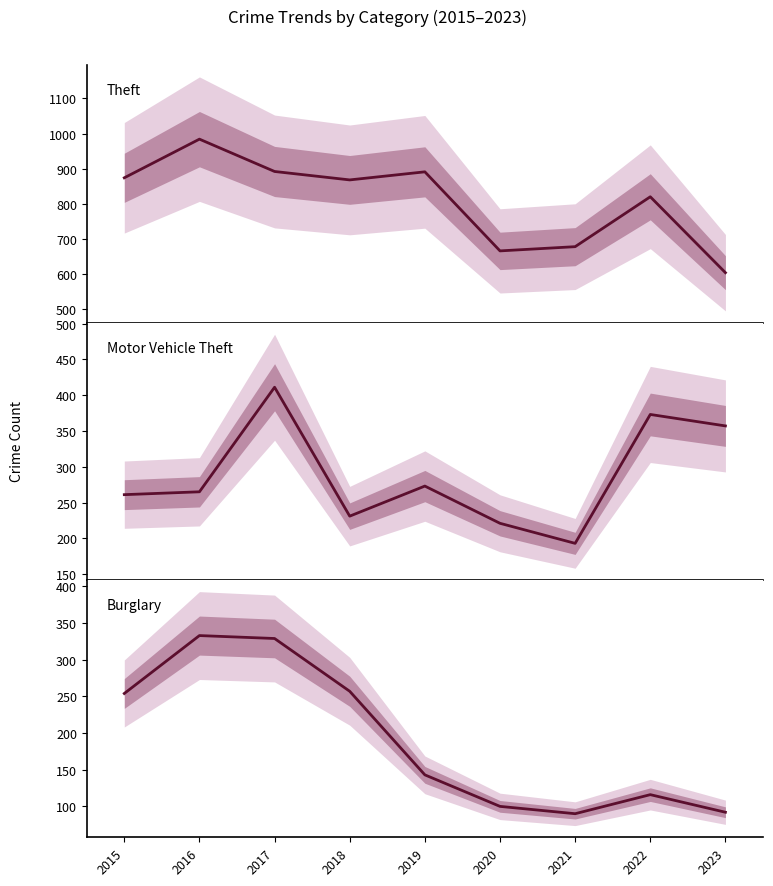

List the labels in order of Burglary value, smallest first.

2021, 2023, 2020, 2022, 2019, 2015, 2018, 2017, 2016